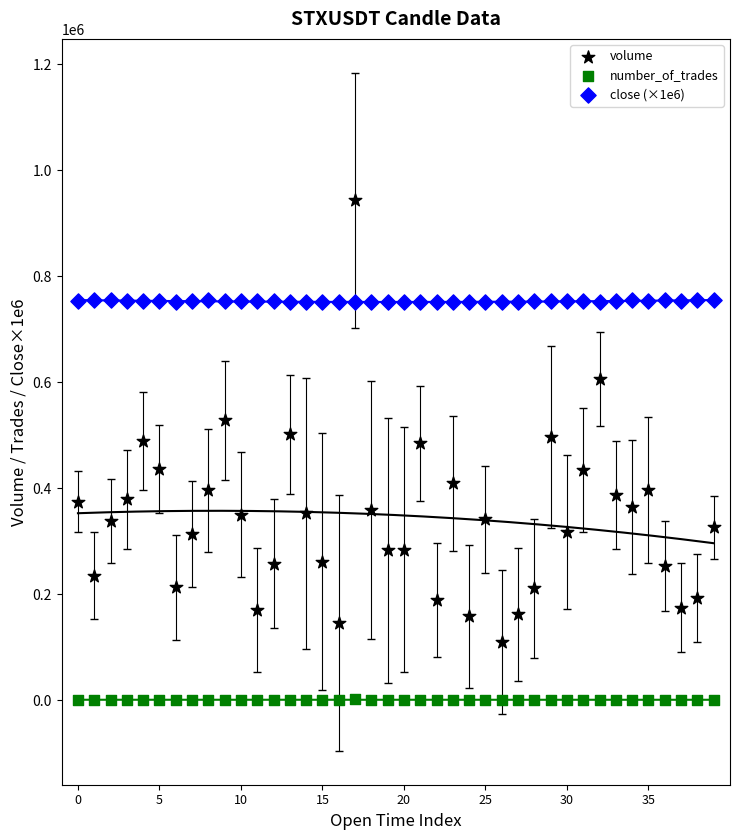

Which series contains the highest Y value?

volume